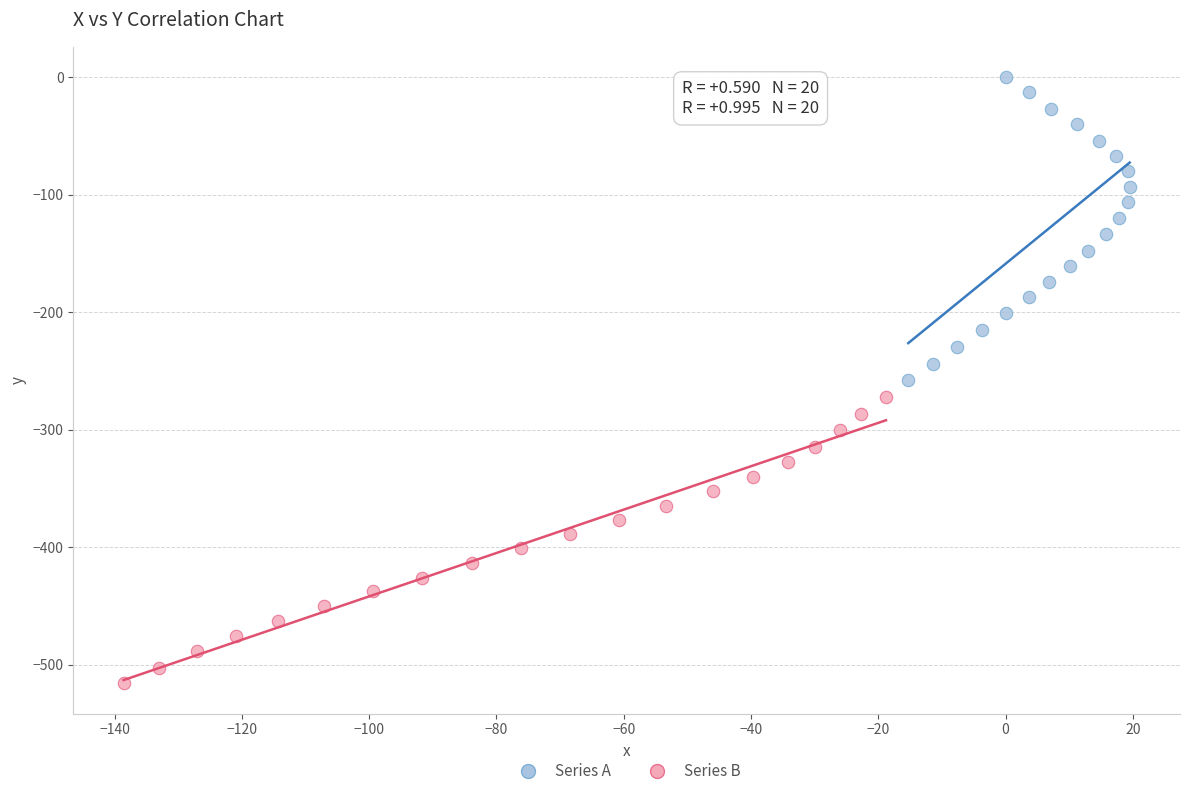

Which series reaches the minimum Y coordinate?

Series B